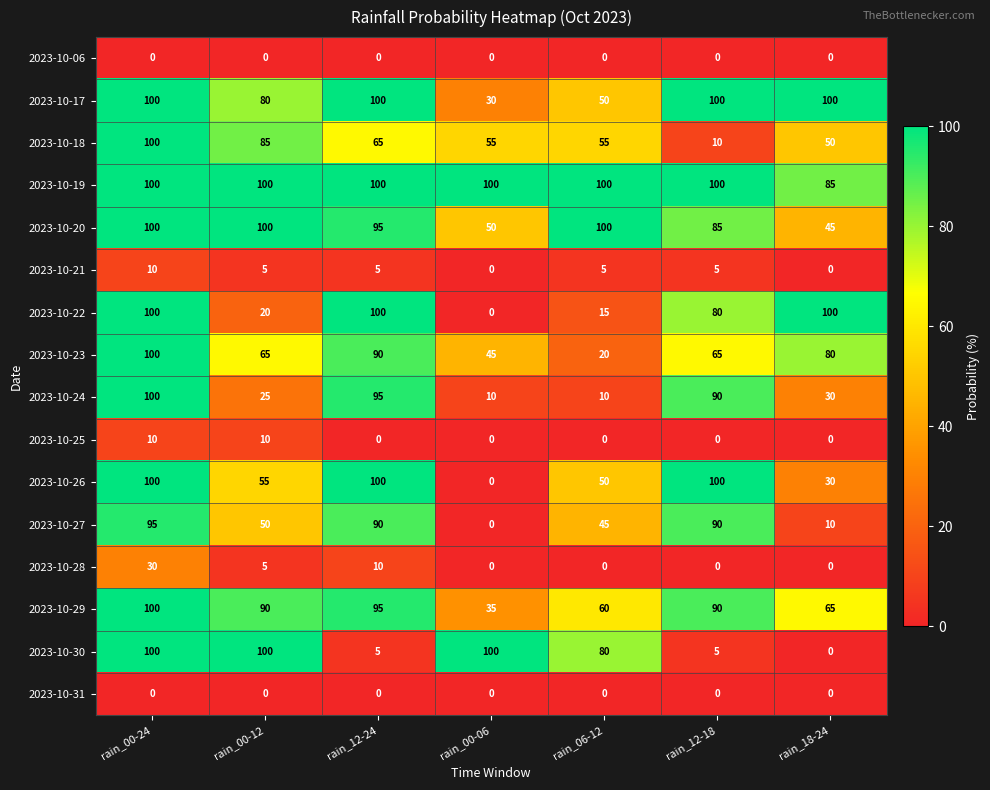

At which label does 2023-10-29 reach its peak?

rain_00-24